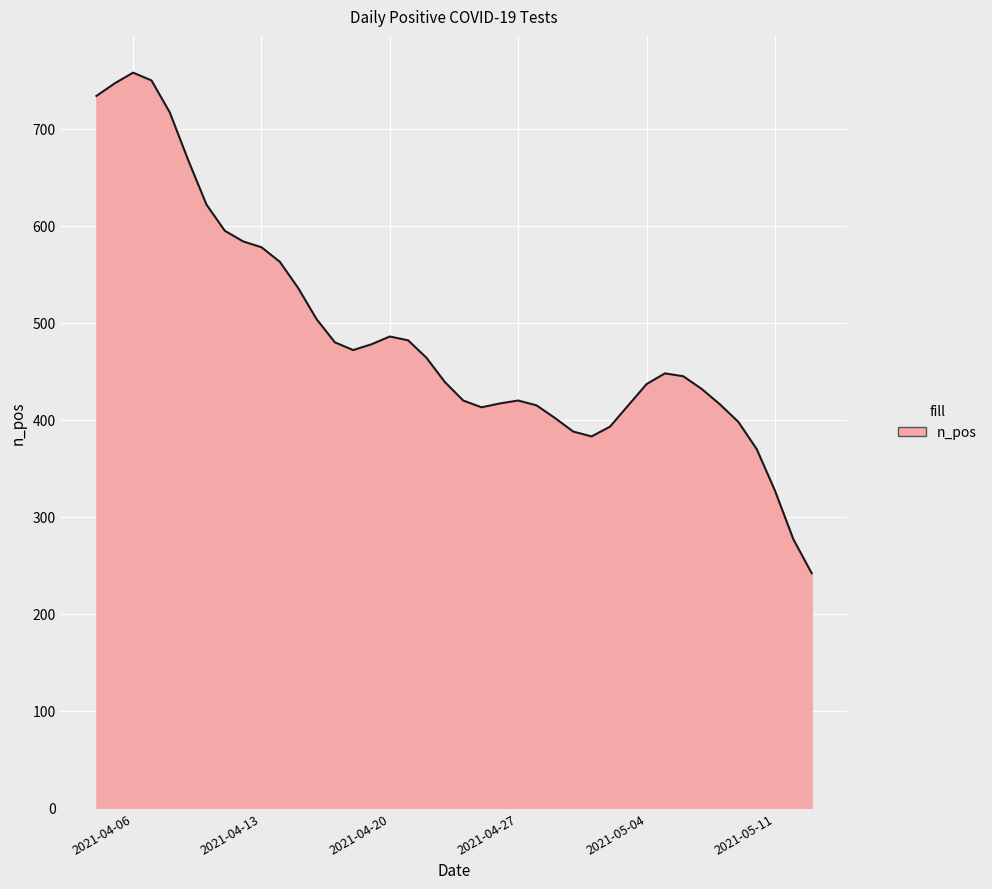

How many lines are shown in the chart?

1